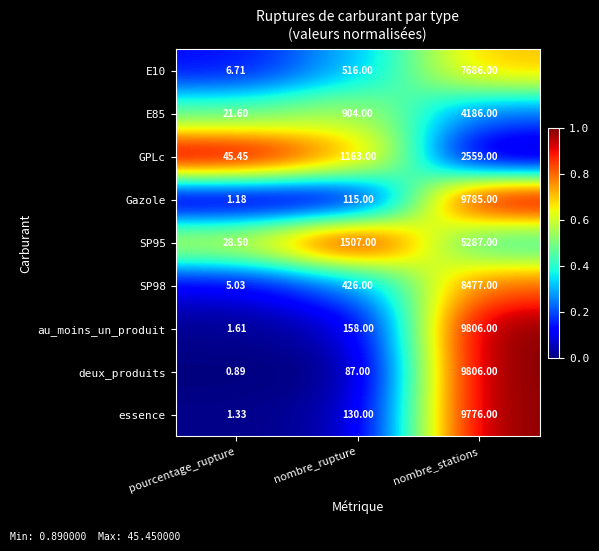

At which category does the chart reach its peak across all series?

nombre_stations